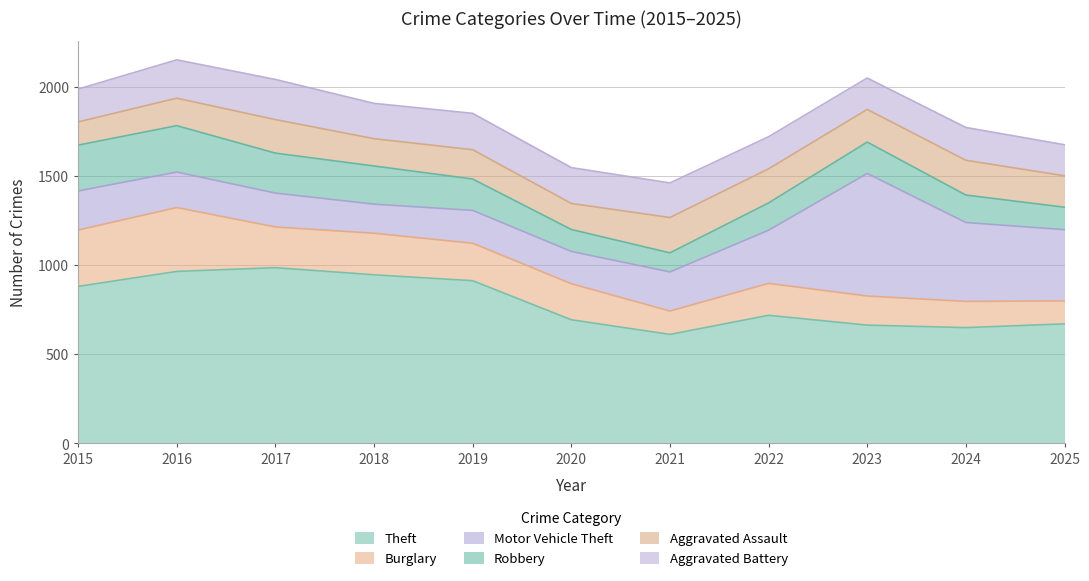

Which series has the largest range (max minus min)?

Motor Vehicle Theft